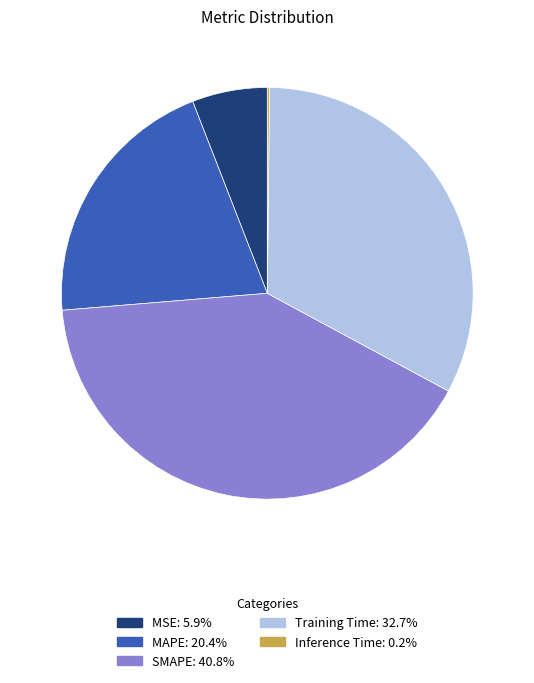

Which has a higher value, Training Time or SMAPE?

SMAPE